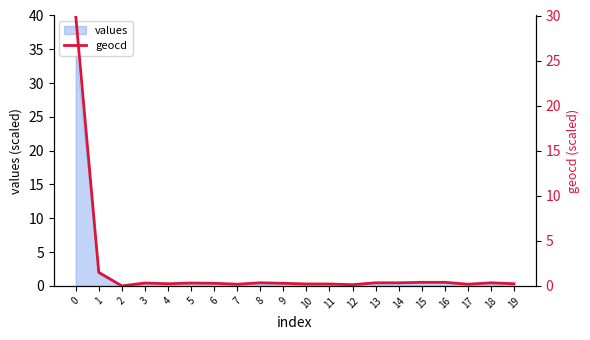

What is the change in value from 2 to 3?

+0.3